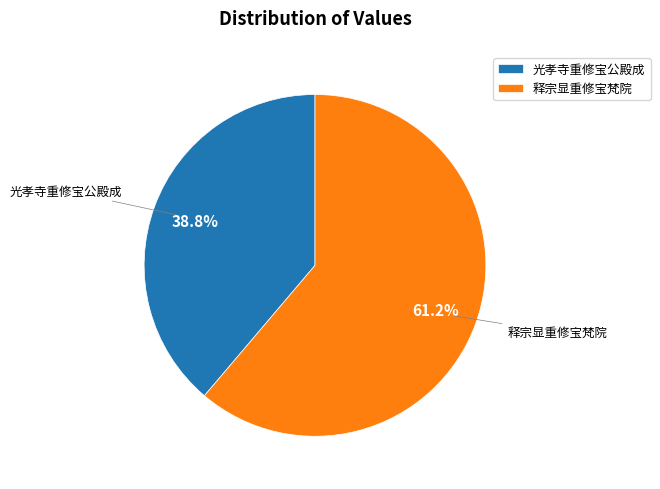

The 光孝寺重修宝公殿成 slice represents 39% of the pie. True or false?

True